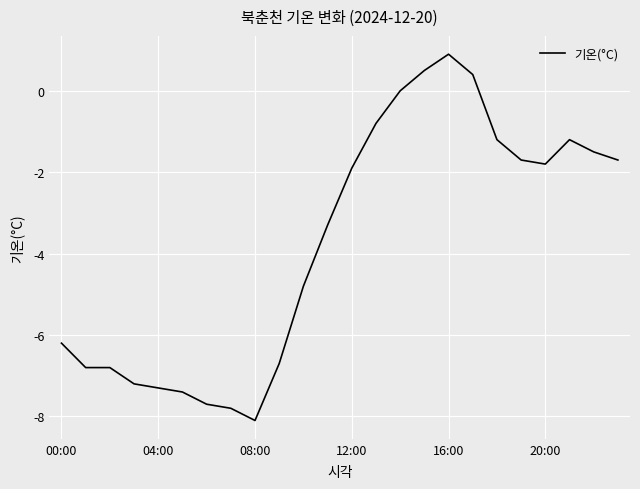

What is the greatest value displayed?

0.9